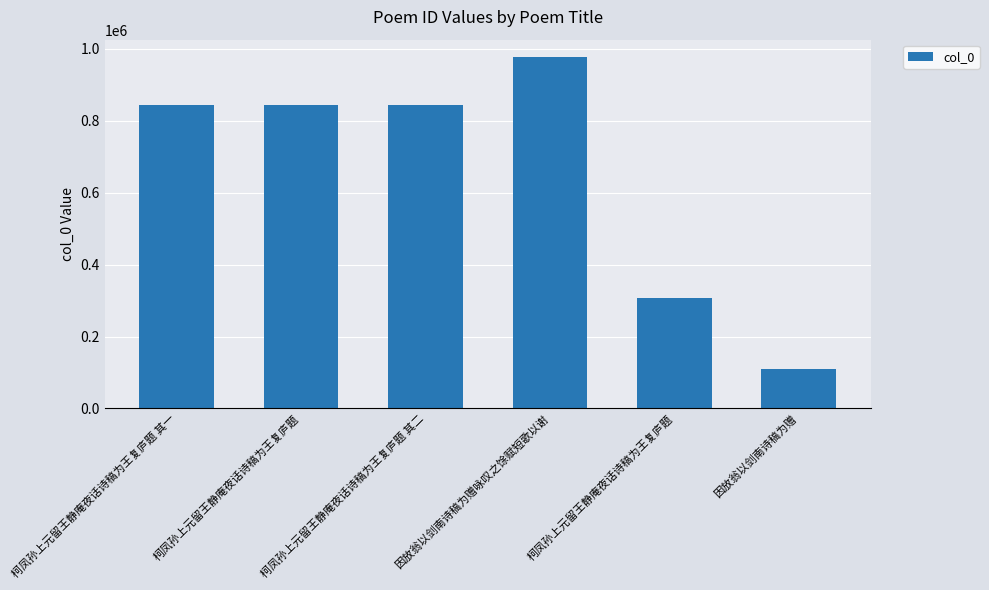

How many bars are there in total?

6